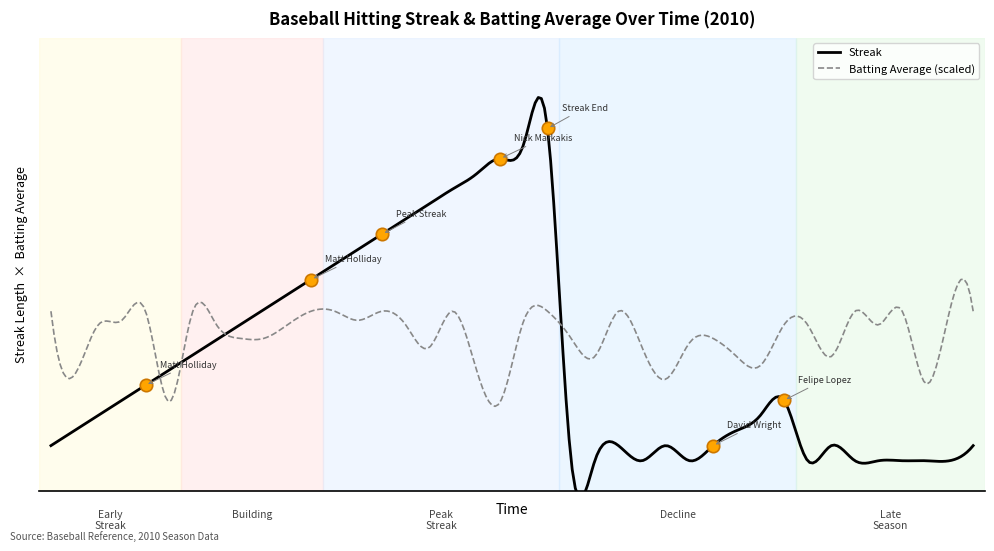

Which series has the largest total across all categories?

Streak